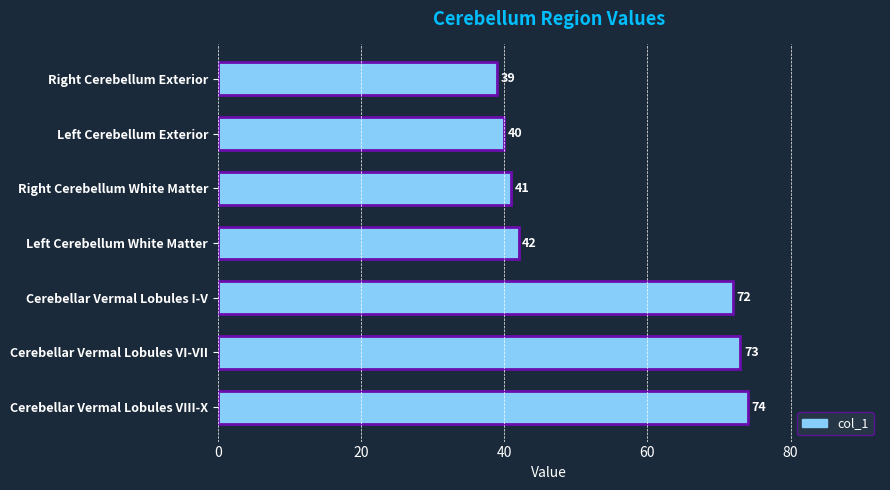

How many categories are shown in the chart?

7